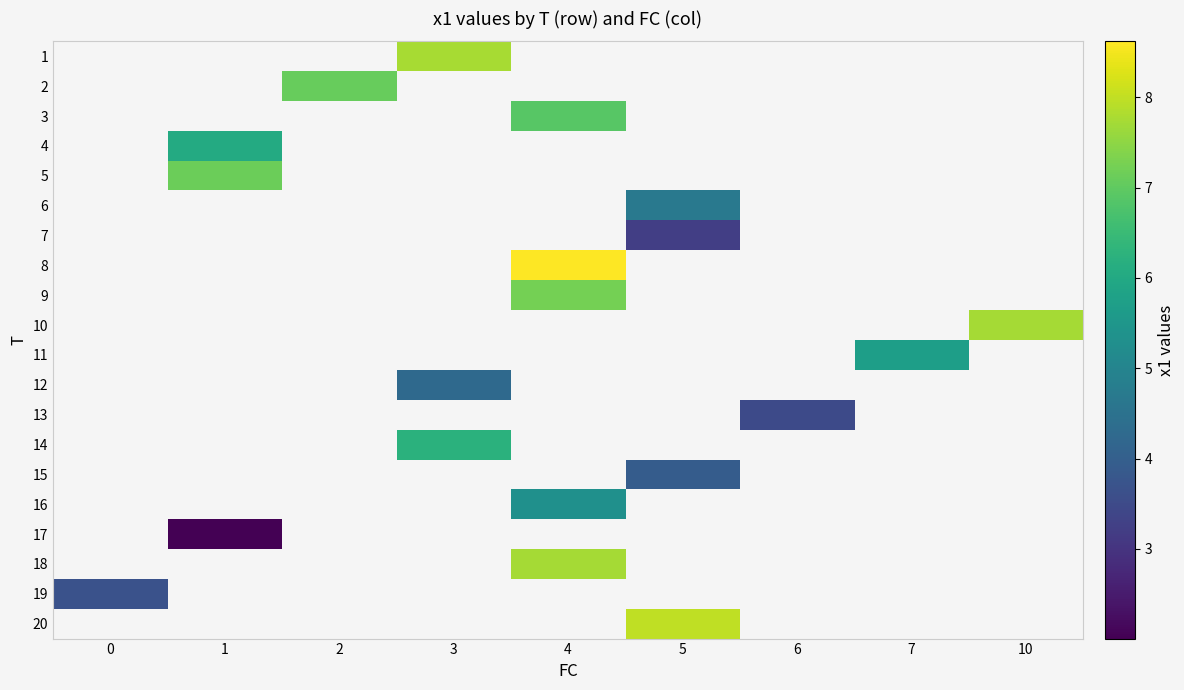

What is the maximum value shown in the chart?

8.6